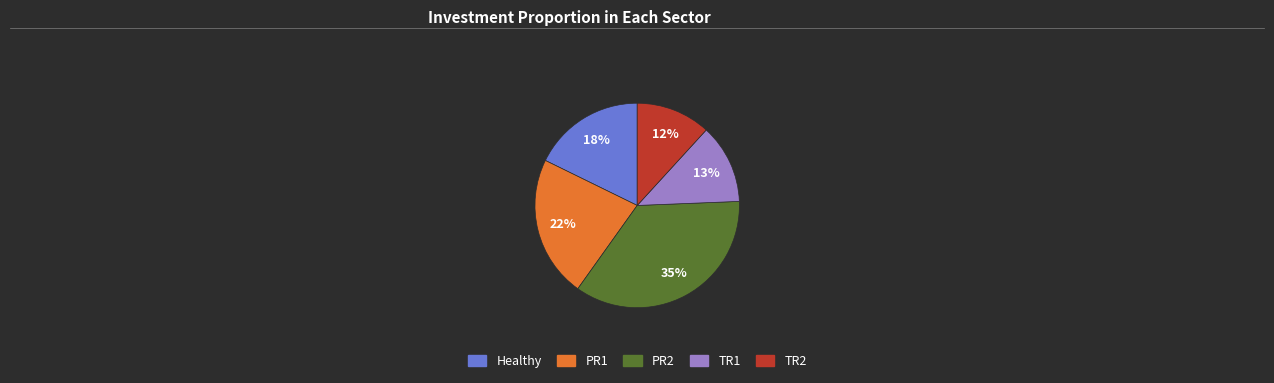

The PR1 slice represents 22% of the pie. True or false?

True